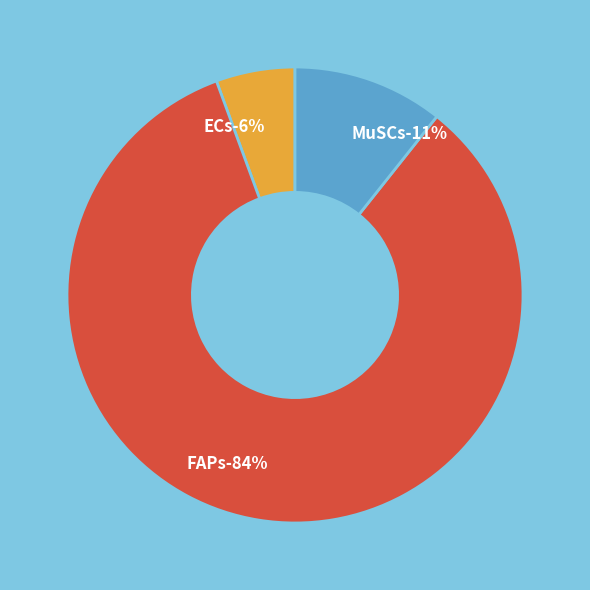

What percentage is the FAPs slice, to the nearest percent?

84%